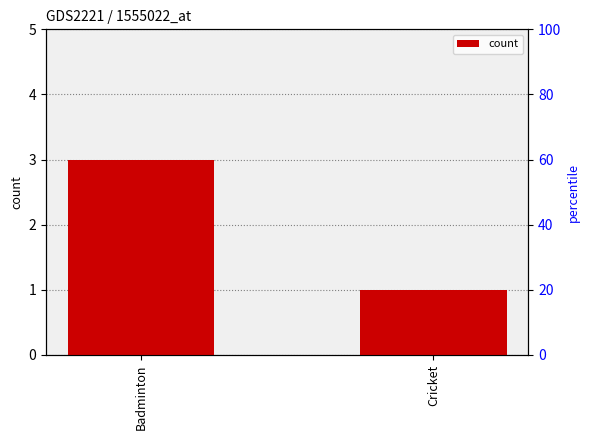

What is the approximate value at Badminton?

3